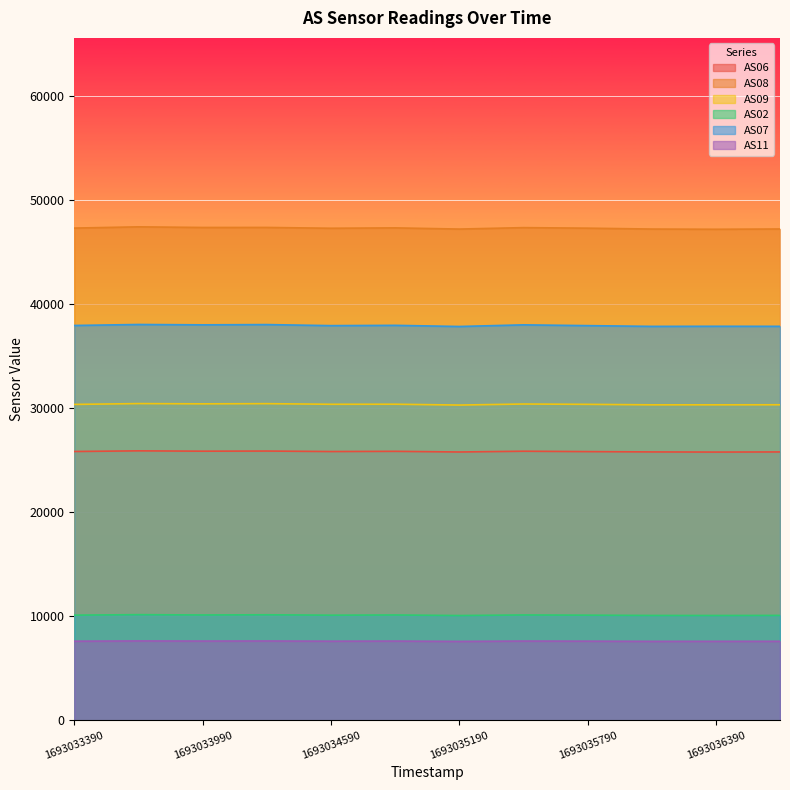

List the series in order of their peak value, highest first.

AS08, AS07, AS09, AS06, AS02, AS11